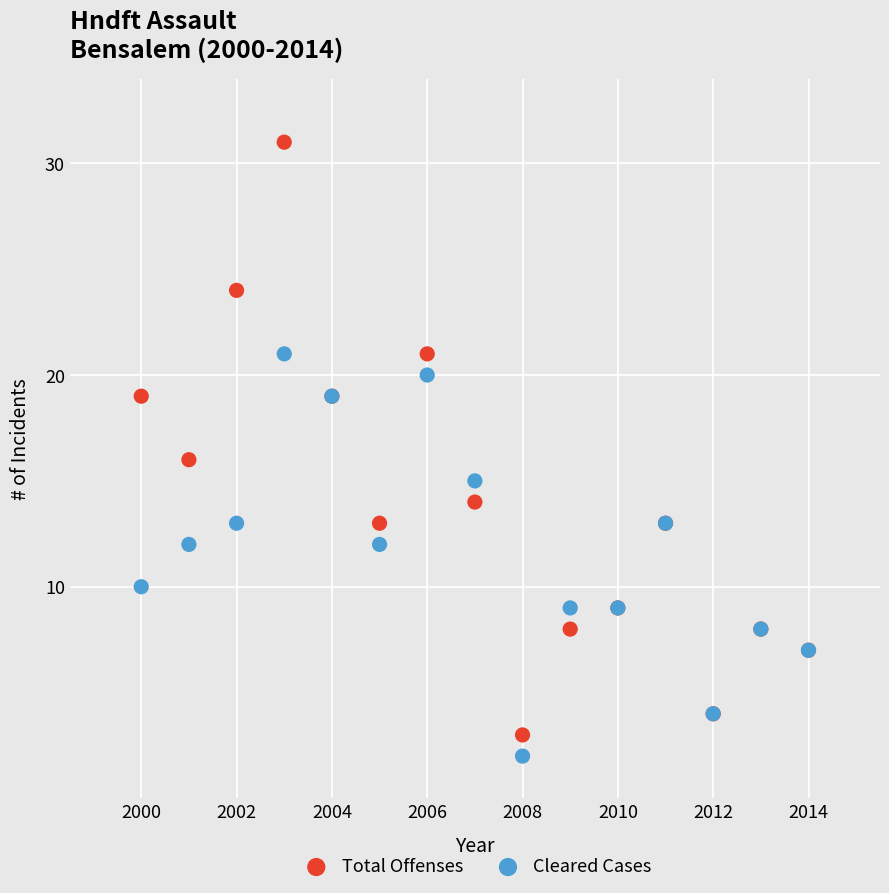

What are all the series names shown in the legend?

Total Offenses, Cleared Cases